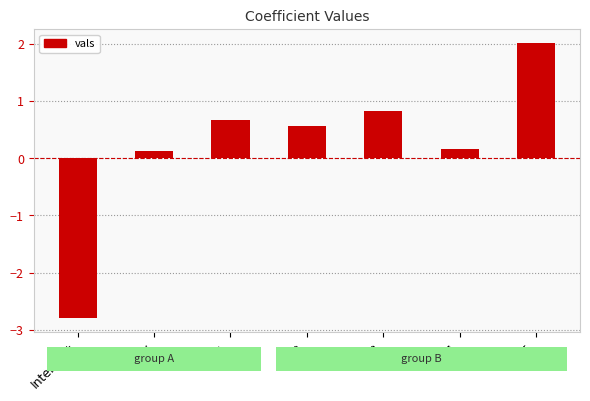

The chart shows a value of 0.6 at V2. True or false?

True